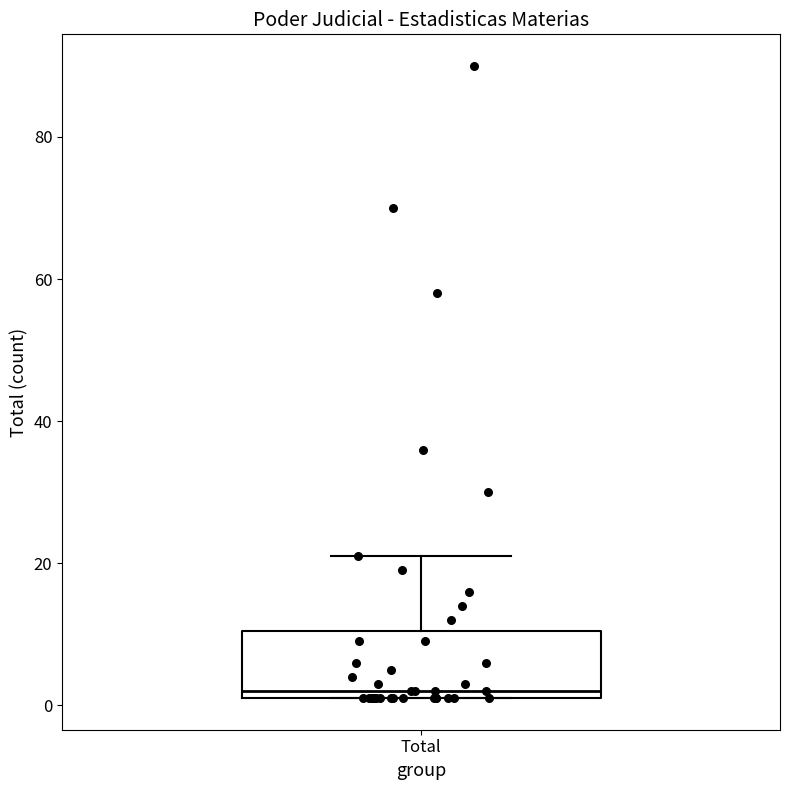

Read this box plot against the y-axis: the position of the median line, the range covered by the box, and the ends of both whiskers. The values are not printed on the chart, so give them approximately, as read against the axis.

median 2 (just above the box's lower edge), box 2 to 10, whiskers 2 to 22